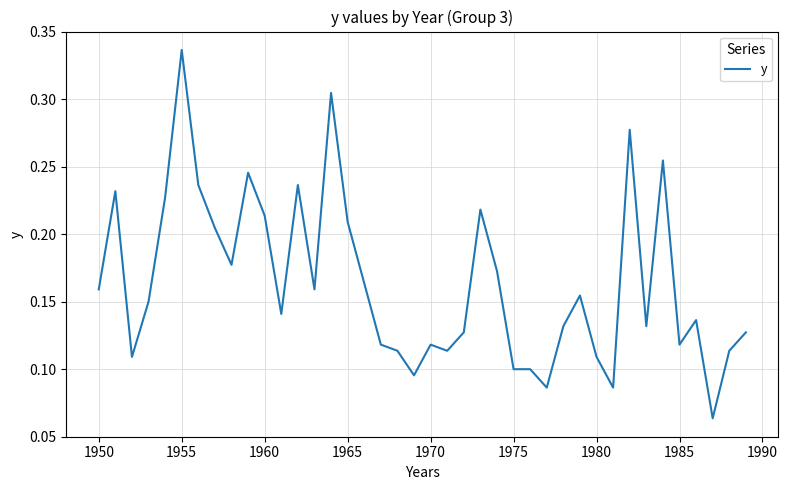

Is this an area chart (filled region under the line)?

No